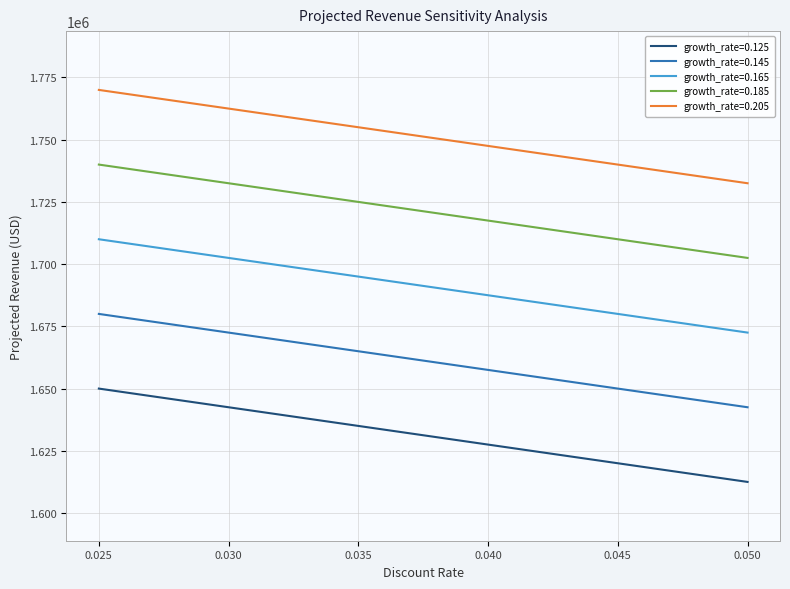

What is the difference between the maximum and minimum values in the growth_rate=0.125 series?

37500